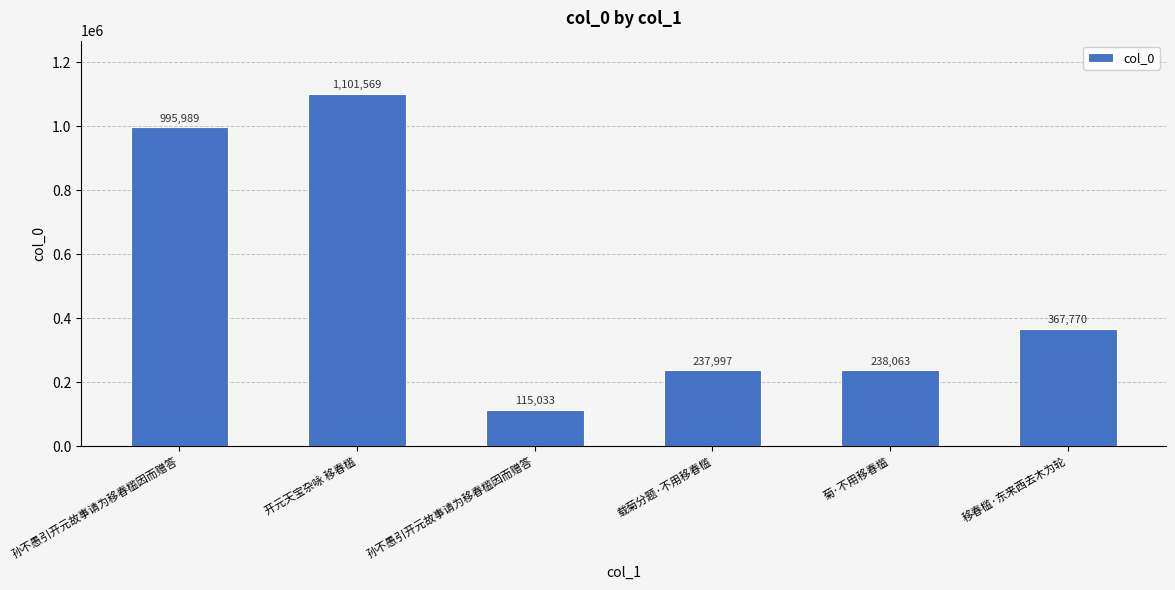

How many bars are there in total?

6